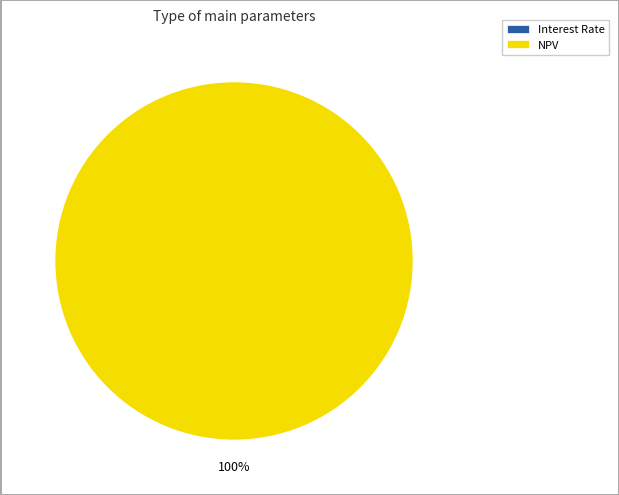

What is the largest slice in the pie chart?

NPV